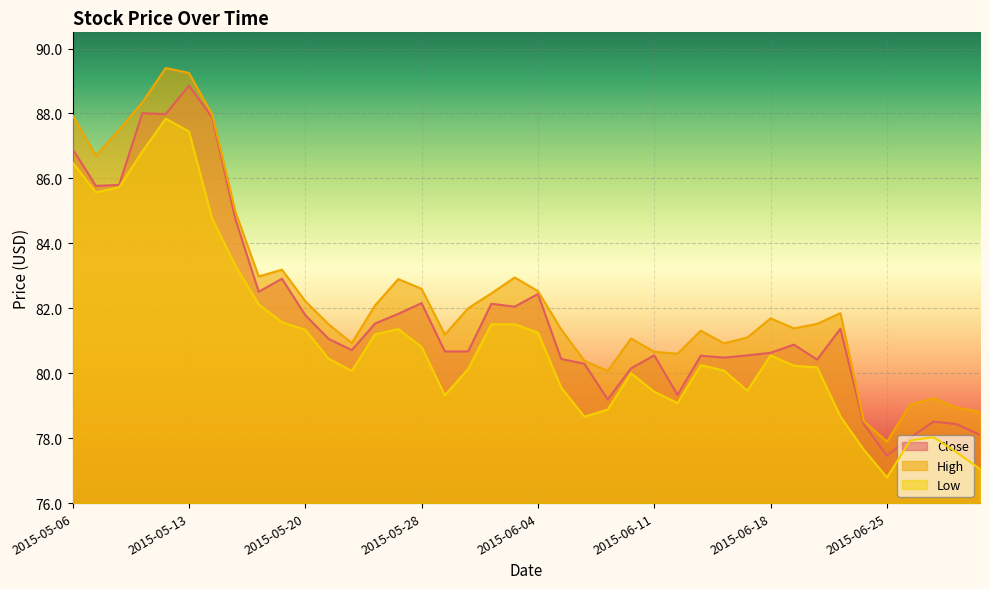

How many interior local valleys does the High series have?

9